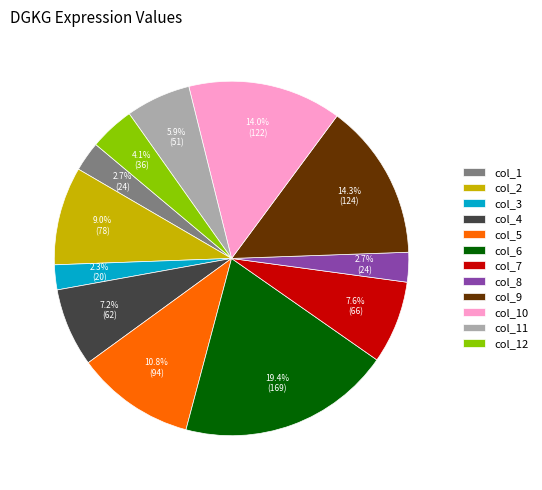

Does any single category account for the majority?

No